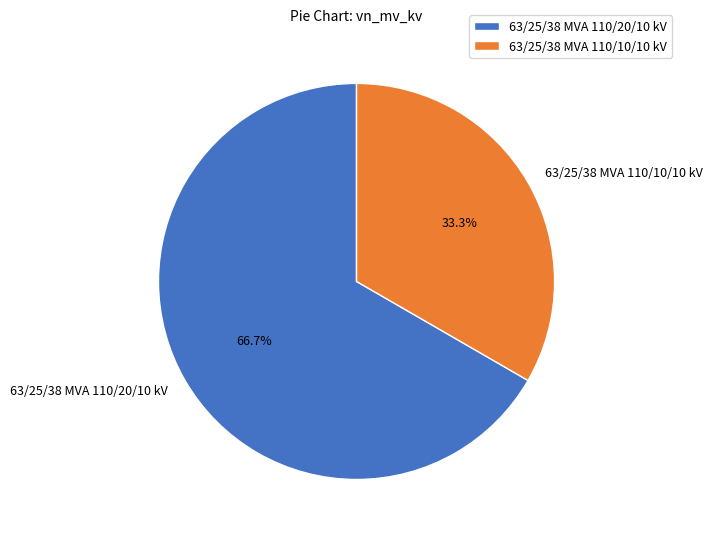

Which slice represents more than half of the pie?

63/25/38 MVA 110/20/10 kV